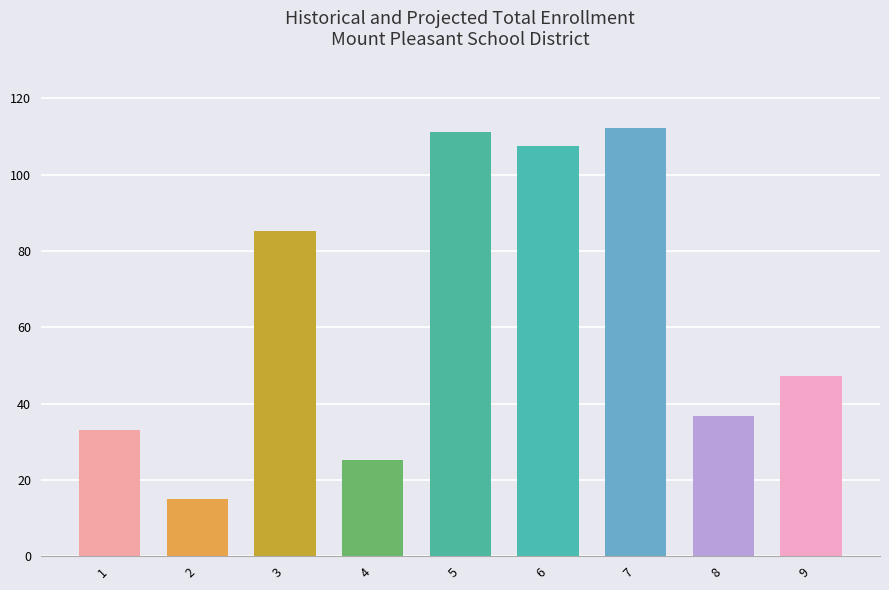

Where does the data first go above 47?

3